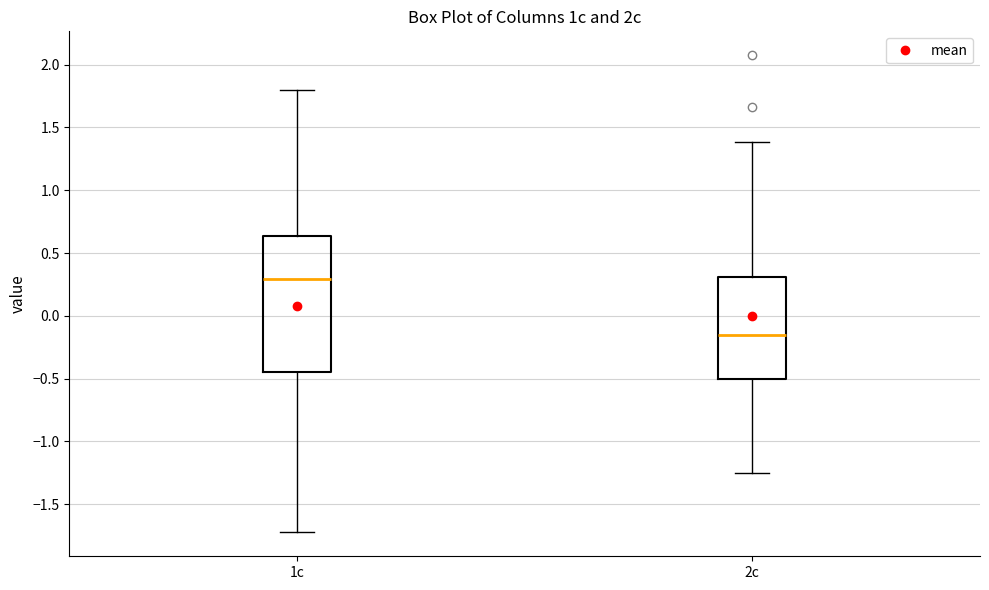

Comparing the boxes themselves (not the whiskers), which one is the tallest?

1c